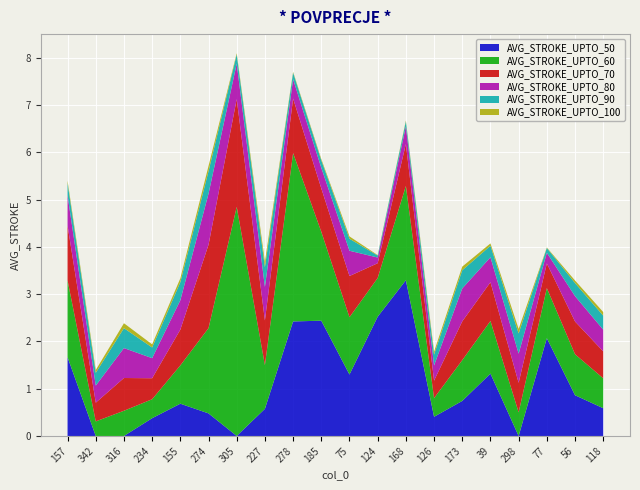

Reading left to right, transcribe all the data shown in this chart.

AVG_STROKE_UPTO_50: 1.7	0.0	0.0	0.4	0.7	0.5	0.0	0.6	2.4	2.4	1.3	2.5	3.3	0.4	0.7	1.3	0.0	2.1	0.9	0.6
AVG_STROKE_UPTO_60: 1.6	0.3	0.5	0.4	0.8	1.8	4.8	0.9	3.6	1.9	1.2	0.8	2.0	0.4	0.9	1.1	0.5	1.1	0.9	0.6
AVG_STROKE_UPTO_70: 1.2	0.4	0.7	0.4	0.8	1.8	2.3	0.9	1.2	0.9	0.9	0.3	0.9	0.4	0.8	0.8	0.6	0.5	0.7	0.6
AVG_STROKE_UPTO_80: 0.6	0.4	0.6	0.4	0.6	1.1	0.7	0.7	0.4	0.4	0.5	0.1	0.4	0.3	0.7	0.5	0.6	0.2	0.5	0.5
AVG_STROKE_UPTO_90: 0.3	0.3	0.4	0.2	0.4	0.5	0.2	0.4	0.1	0.2	0.3	0.0	0.1	0.2	0.4	0.2	0.4	0.1	0.3	0.3
AVG_STROKE_UPTO_100: 0.0	0.1	0.1	0.1	0.1	0.1	0.0	0.1	0.0	0.0	0.0	0.0	0.0	0.1	0.1	0.0	0.1	0.0	0.1	0.1